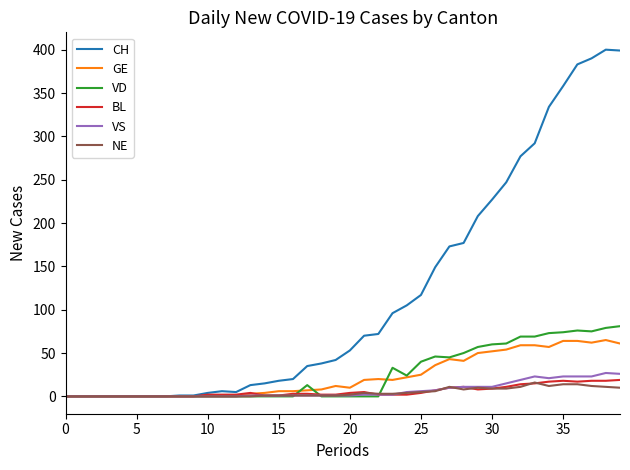

What is the sum of all NE values?

180